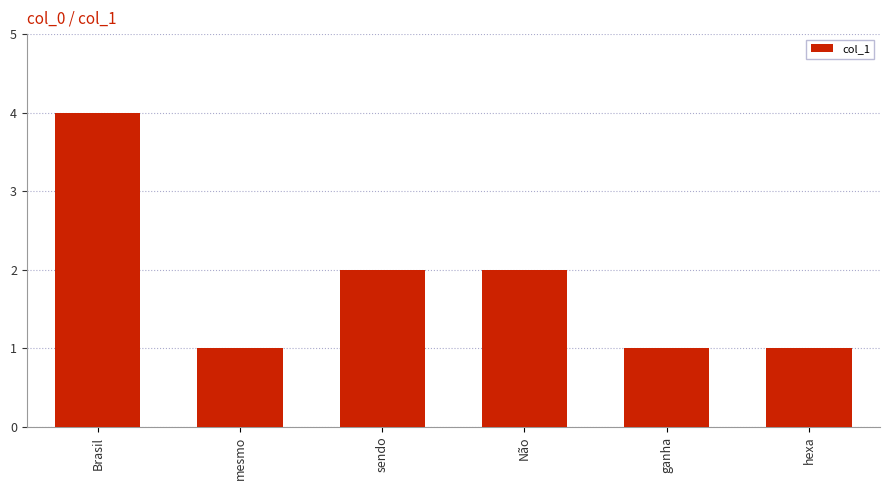

Which label corresponds to the largest value in the chart?

Brasil